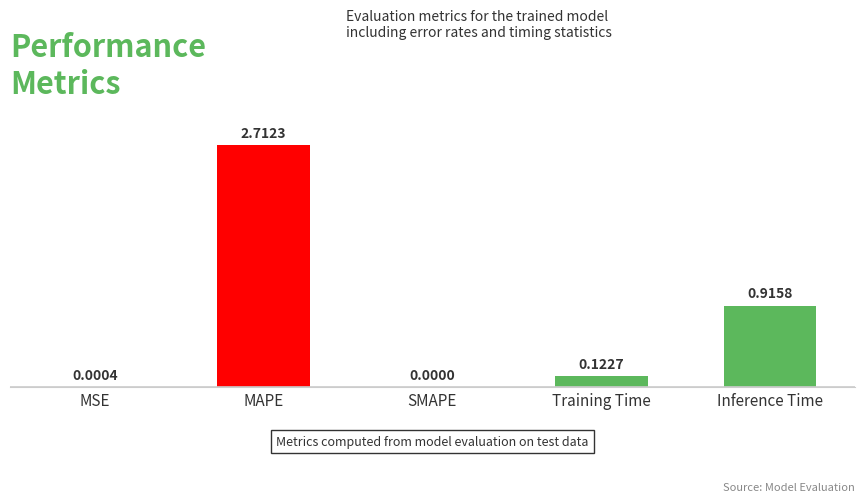

What is the sum of all values?

3.8